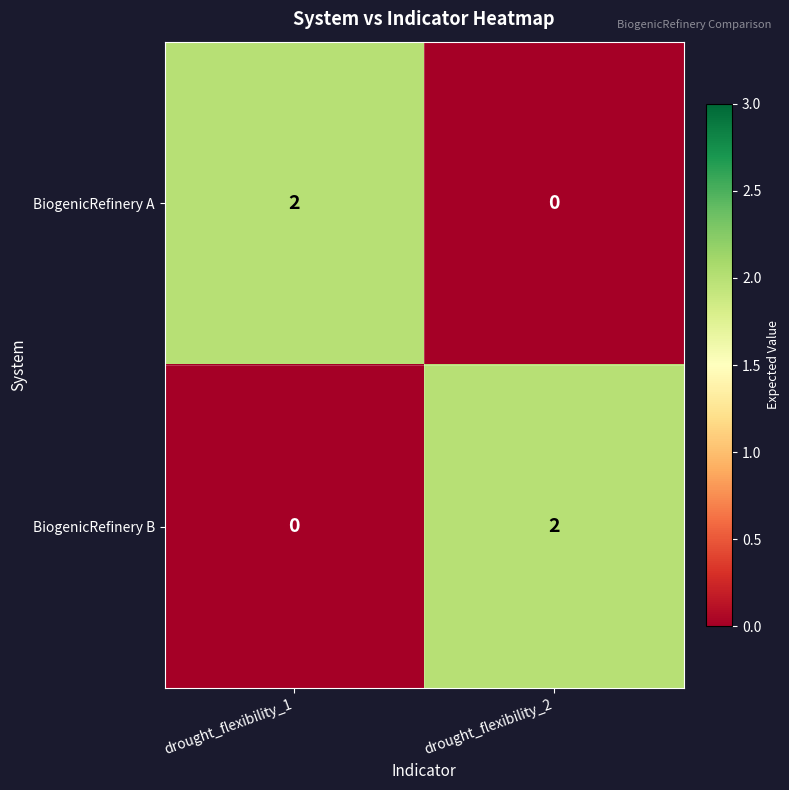

Reading left to right, list all the values displayed in this chart.

BiogenicRefinery A: 2	0
BiogenicRefinery B: 0	2